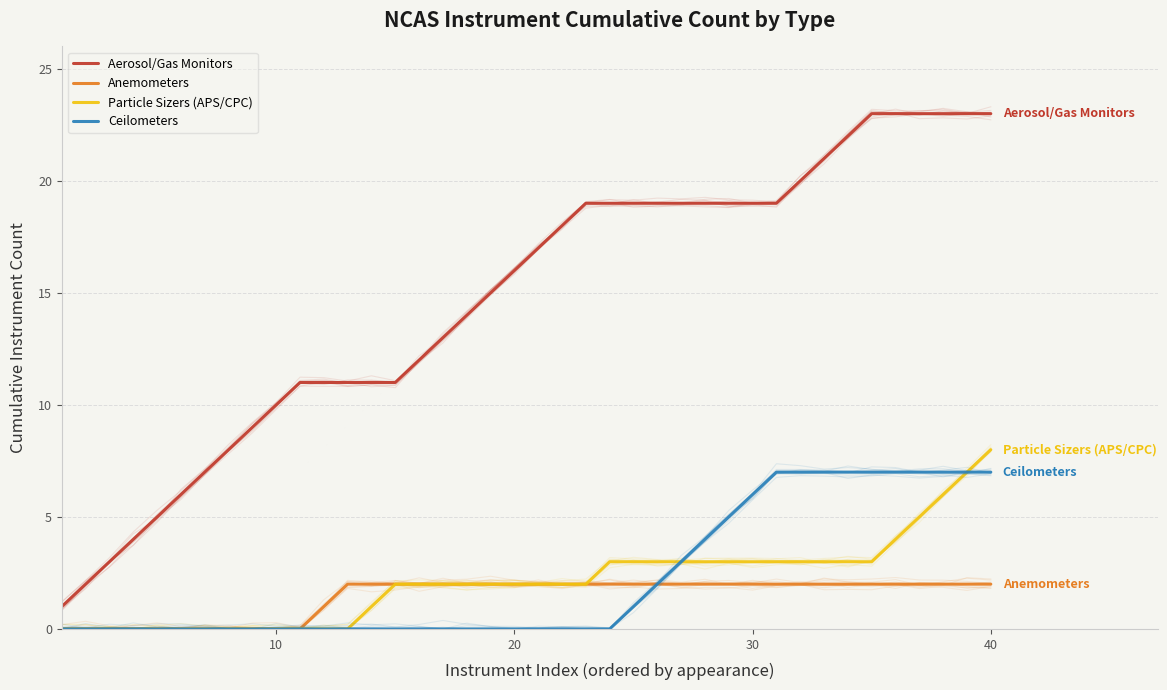

What is the average value of the Anemometers series?

1